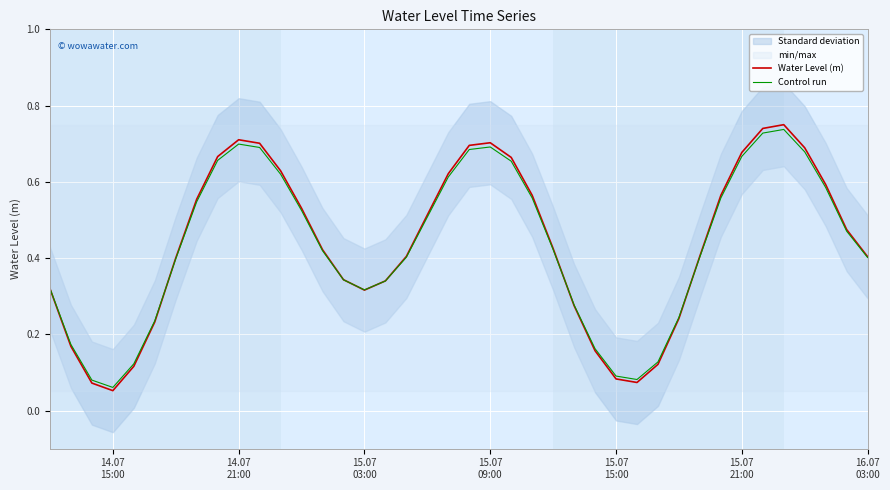

Which series has the largest total across all categories?

Water Level (m)